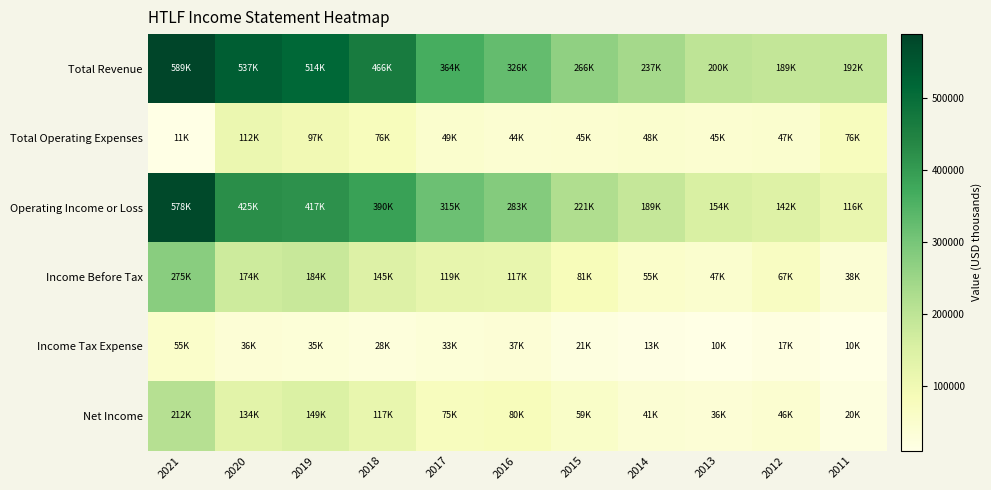

Which has a higher value, 2020 or 2019?

2020